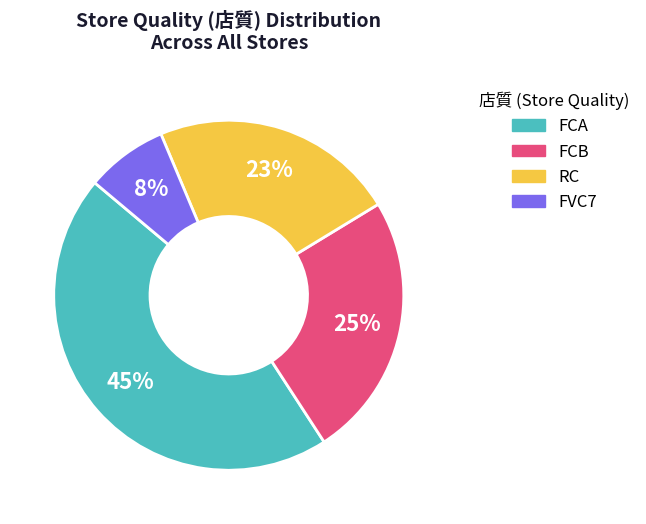

Does any single category account for the majority?

No